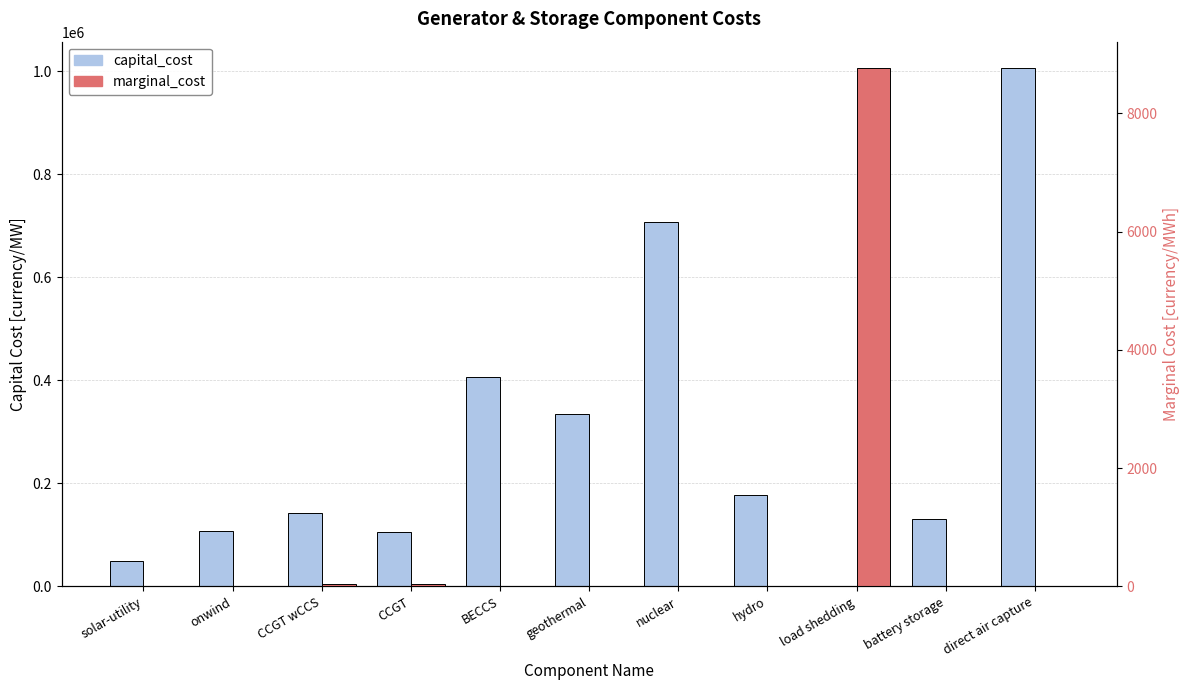

At which label is marginal_cost closest to 4385?

CCGT